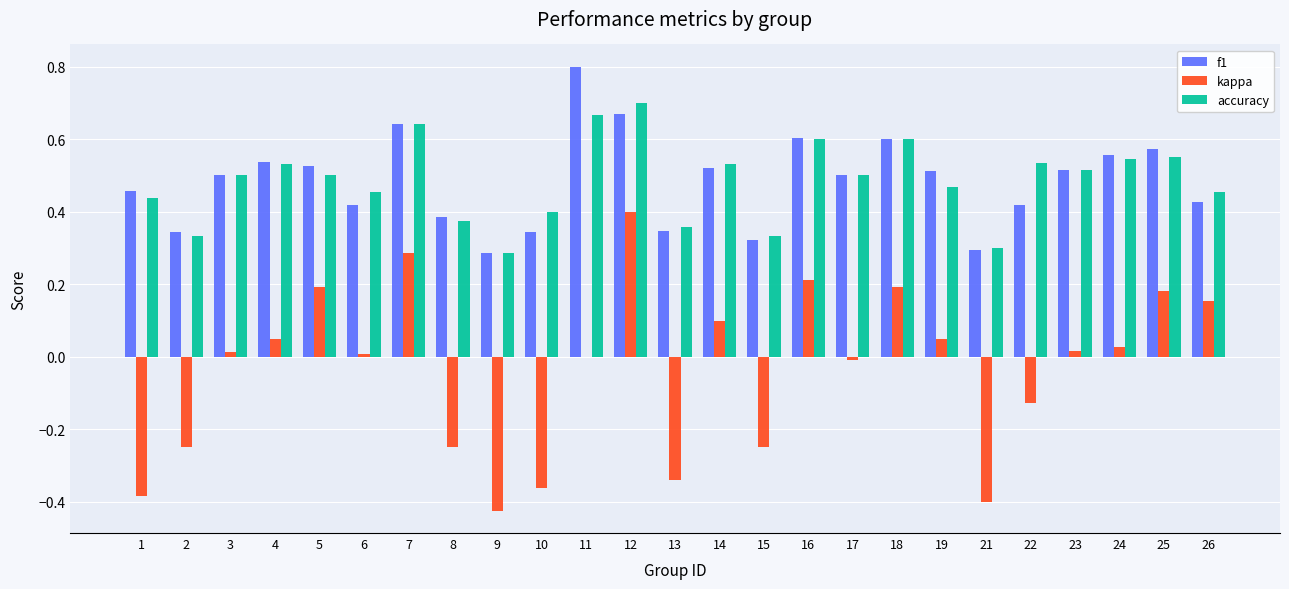

The value of accuracy at 15 is 0.1. True or false?

False